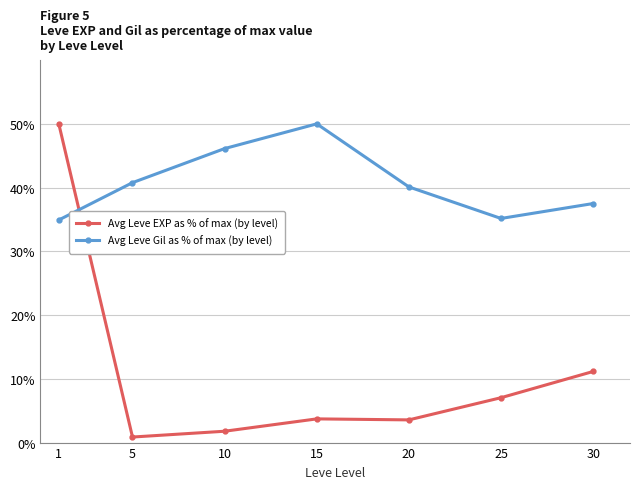

What are all the series names shown in the legend?

Avg Leve EXP as % of max (by level), Avg Leve Gil as % of max (by level)